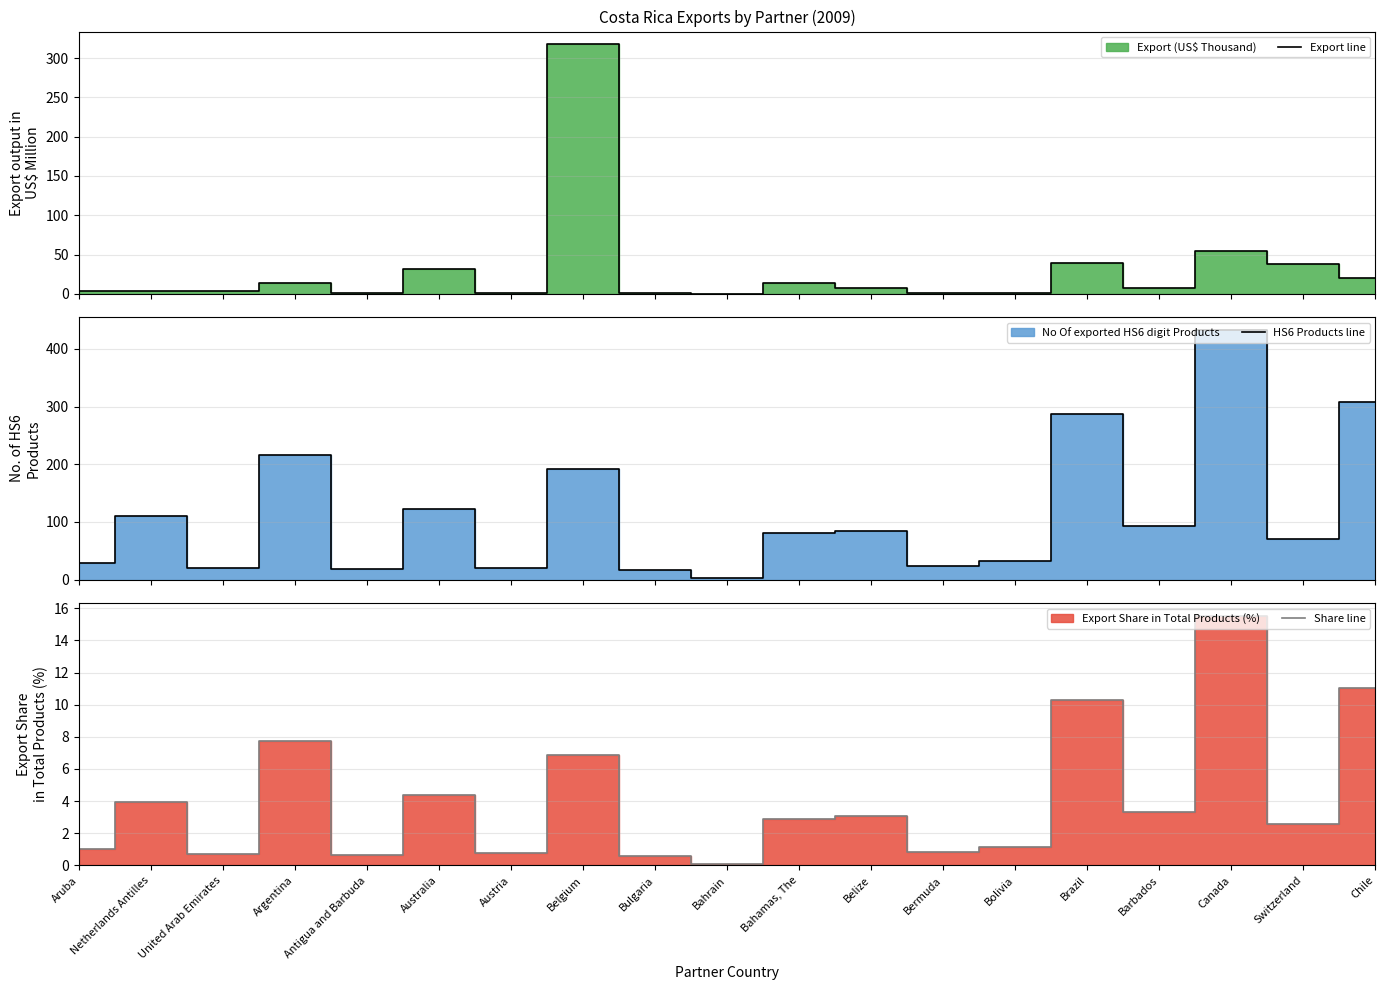

True or false: HS6 Products line has a value of 29.4 at Antigua and Barbuda.

False